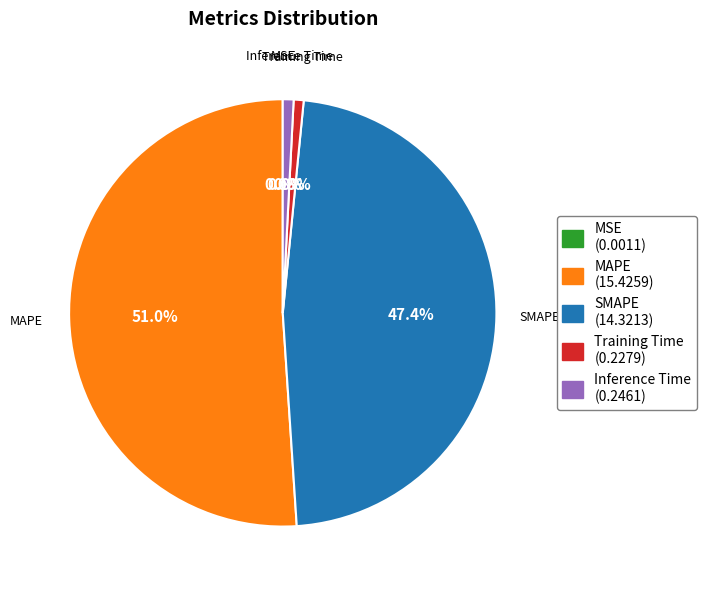

To the nearest percent, what portion does MAPE represent?

51%